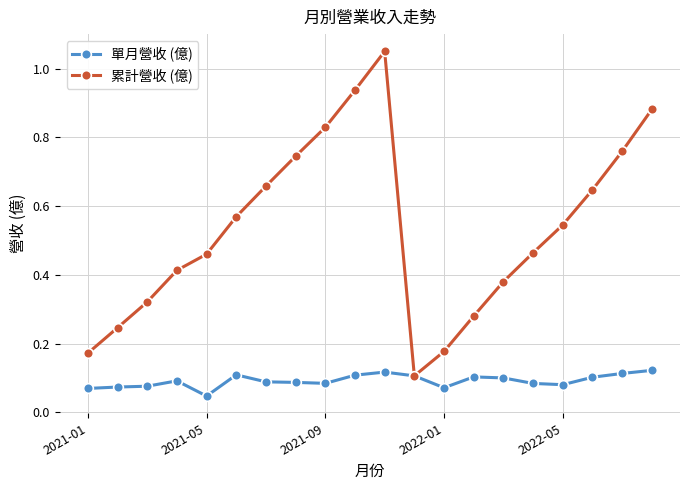

True or false: 單月營收 (億) has more than 0 points higher than both neighbors.

True